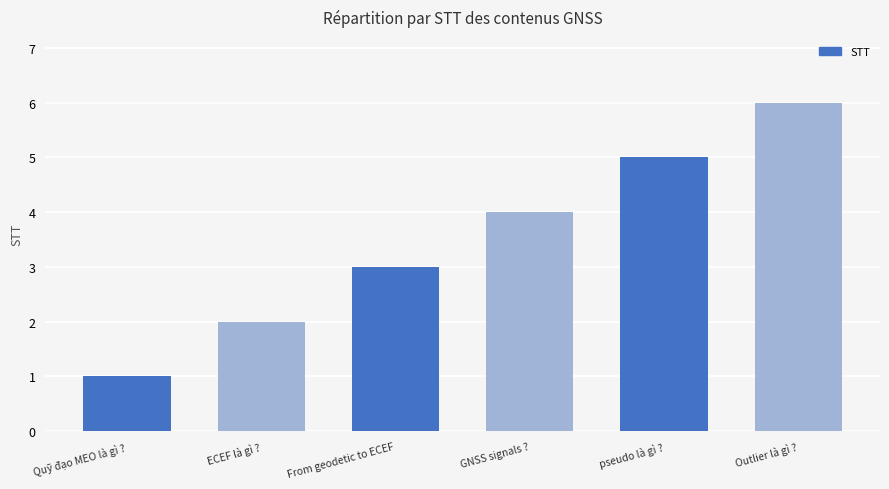

What is the sum of the values at GNSS signals ? and pseudo là gì ??

9